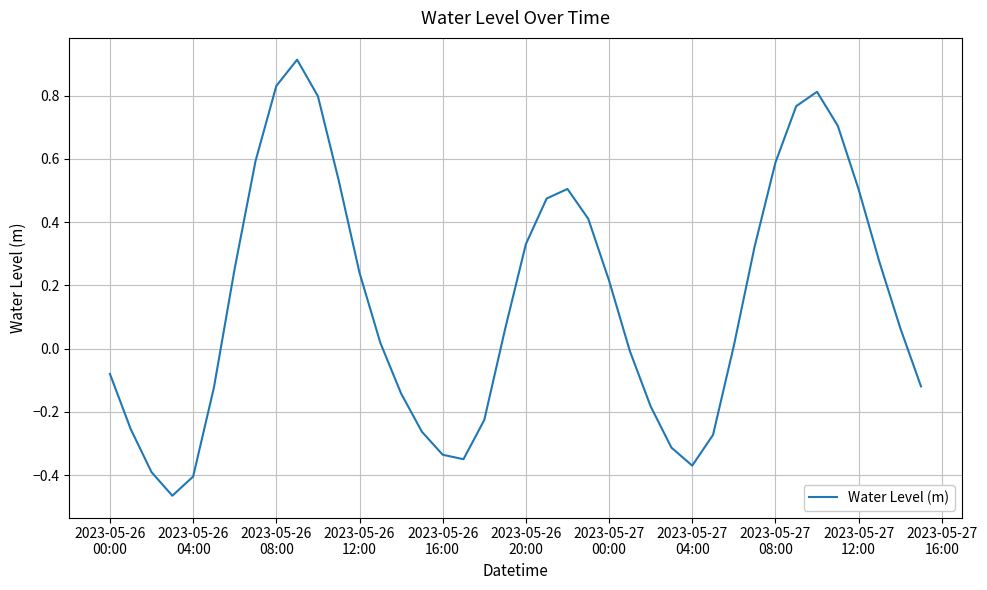

What is the greatest value displayed?

0.9